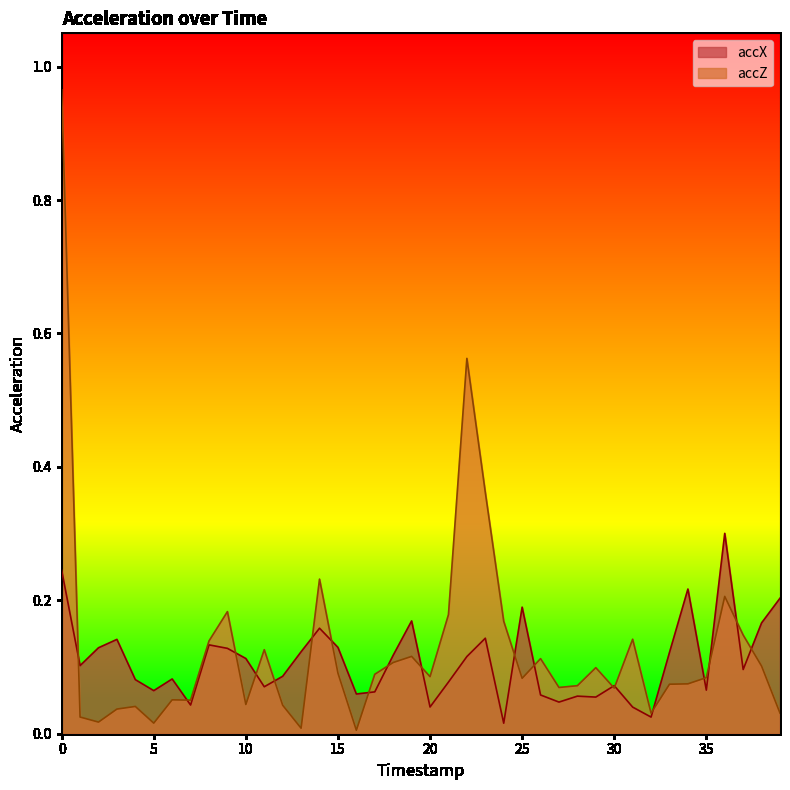

What is the total value across all series at 4?

0.1